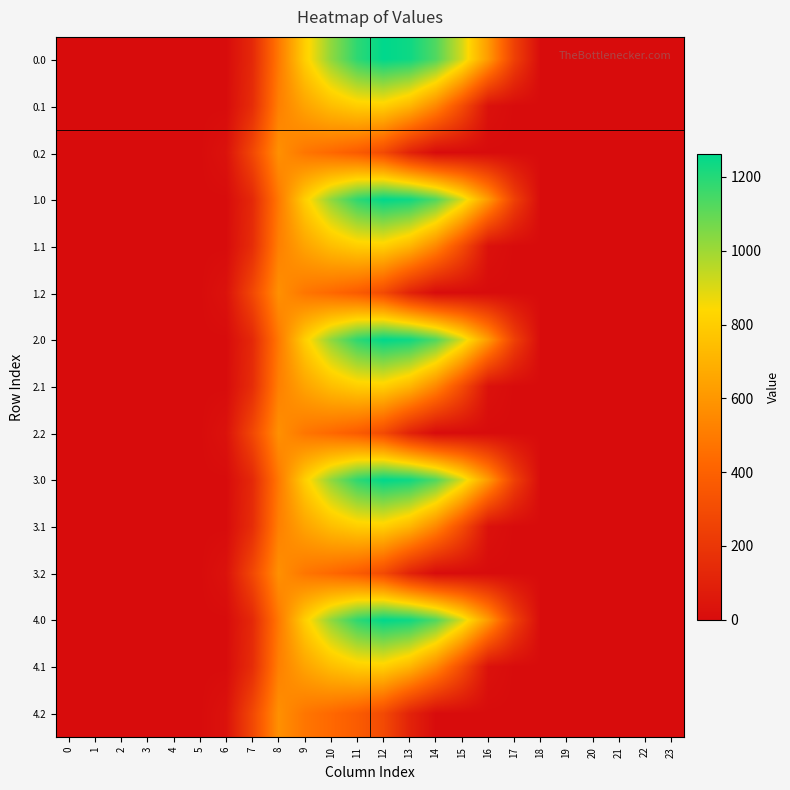

Count the number of data series in this chart.

15